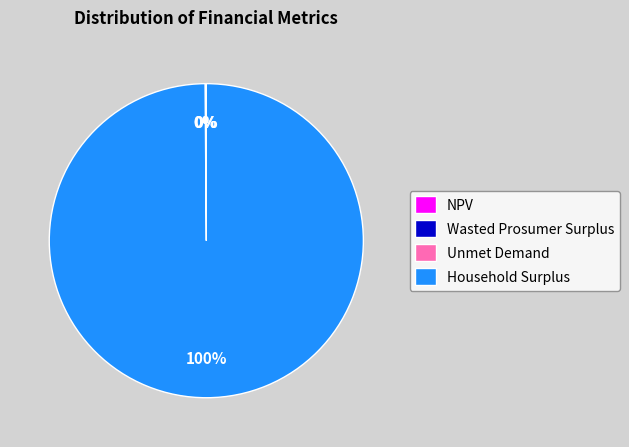

What is the majority slice?

Household Surplus